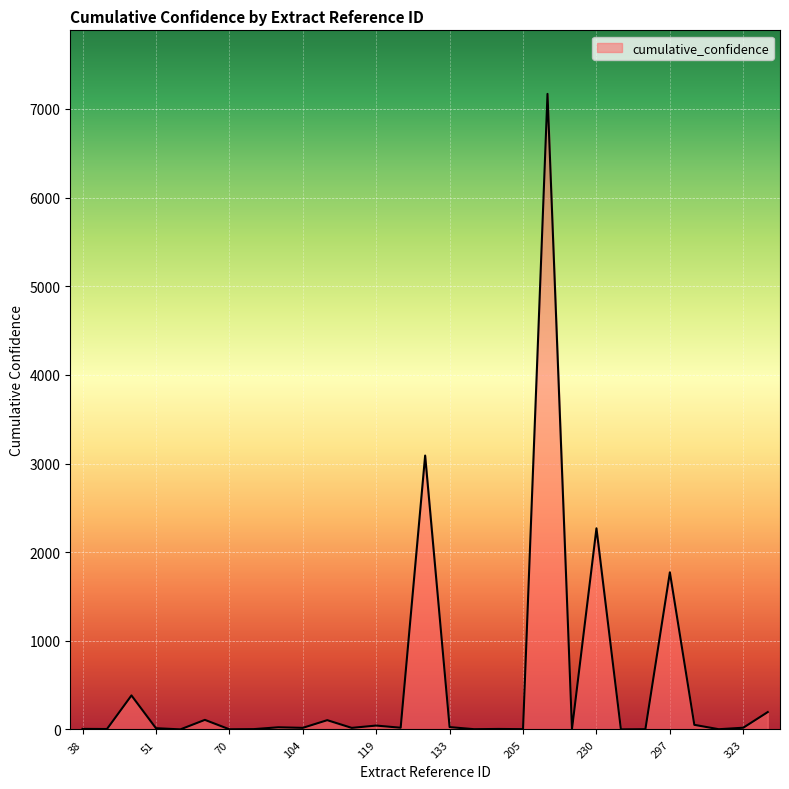

What is the difference between the maximum and minimum values?

7167.8